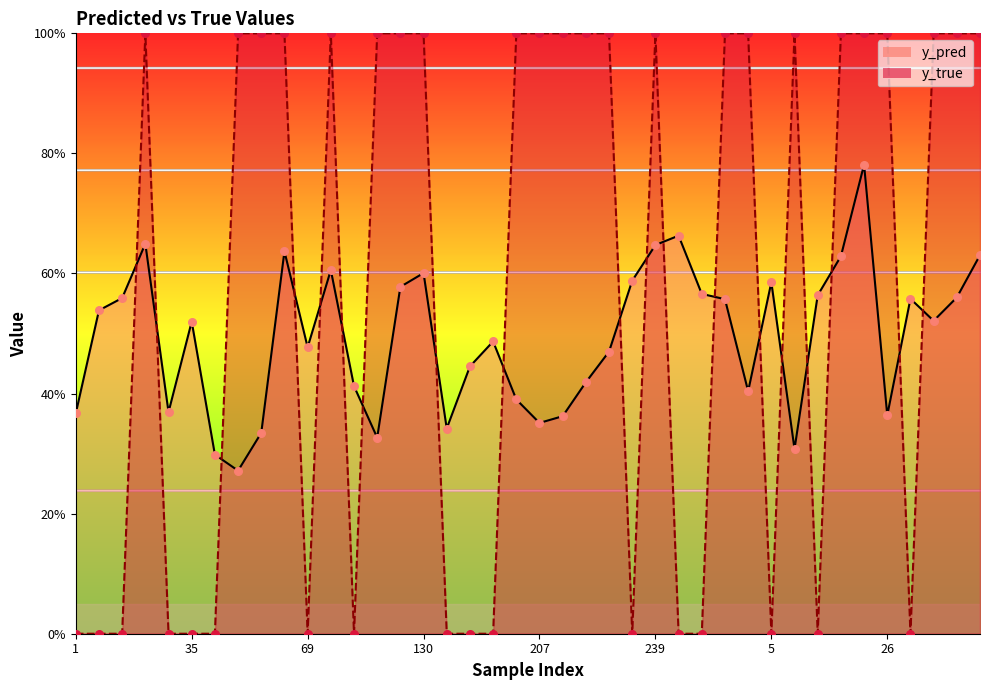

Is the value of y_true at 10 greater than the value of y_pred at 127?

No